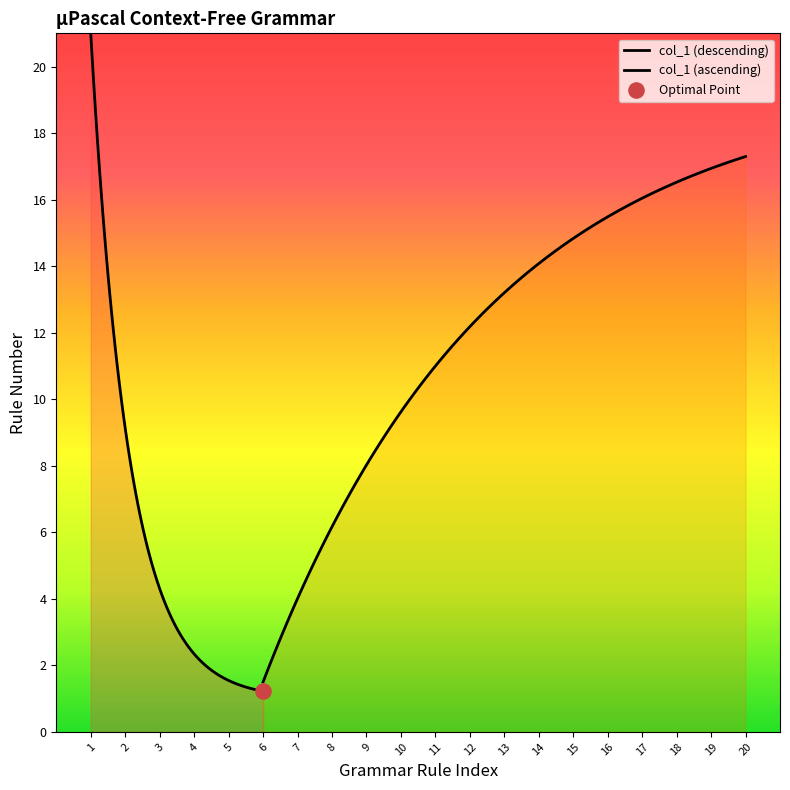

What is the change in value from 8 to 19?

+11